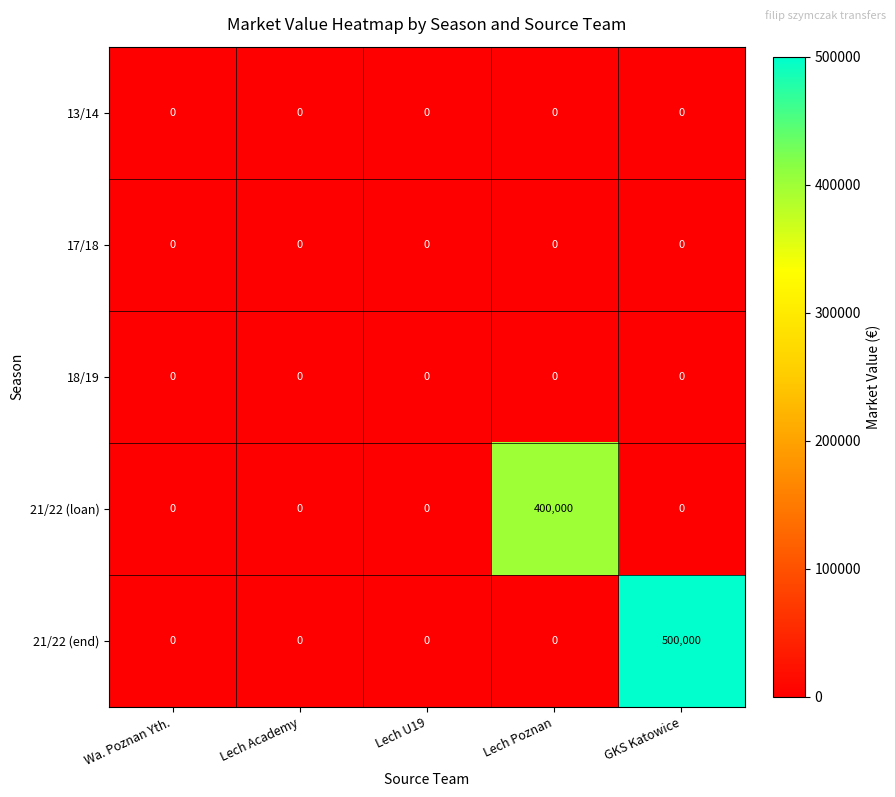

Reading right to left, transcribe all the data shown in this chart.

13/14: 0	0	0	0	0
17/18: 0	0	0	0	0
18/19: 0	0	0	0	0
21/22 (loan): 0	400000	0	0	0
21/22 (end): 500000	0	0	0	0